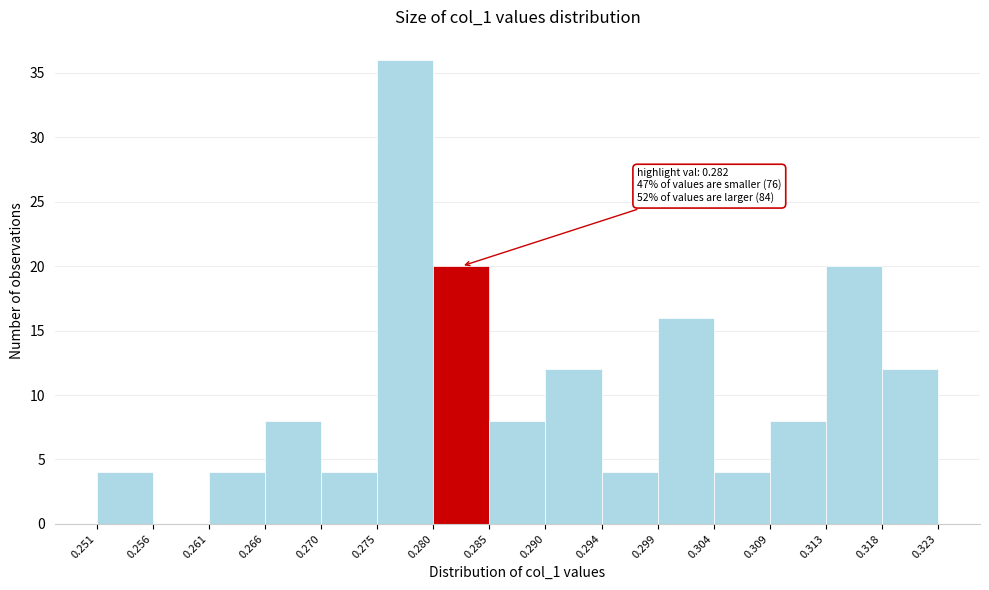

Which range on the x-axis has the tallest bar?

0.275 to 0.280